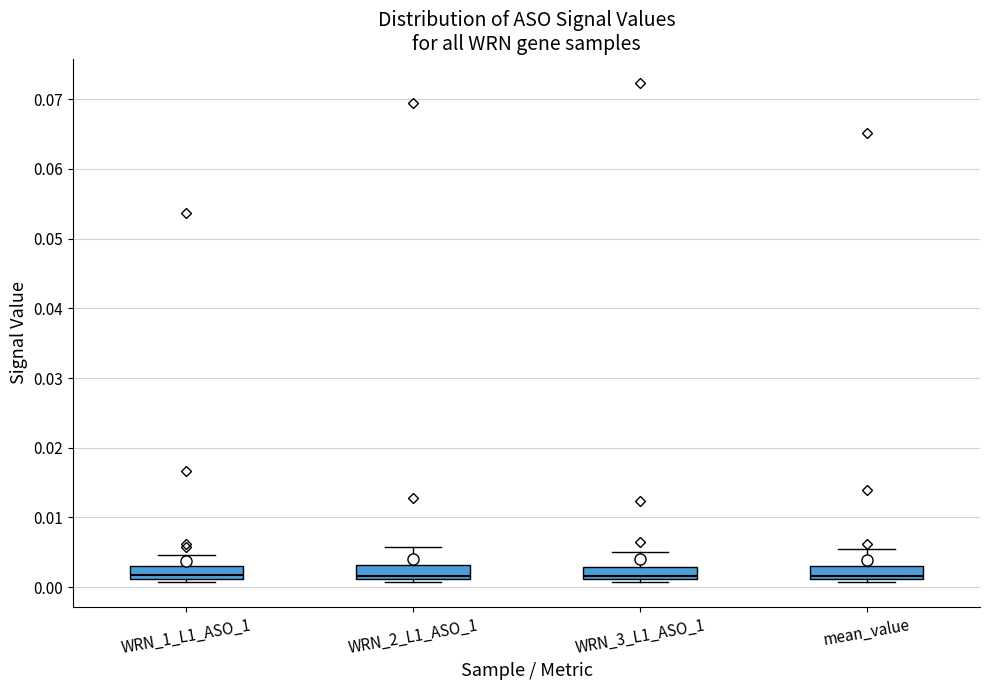

Where is the upper edge of the box for WRN_2_L1_ASO_1 on the y-axis? The values are not printed on the chart, so give them approximately, as read against the axis.

0.003